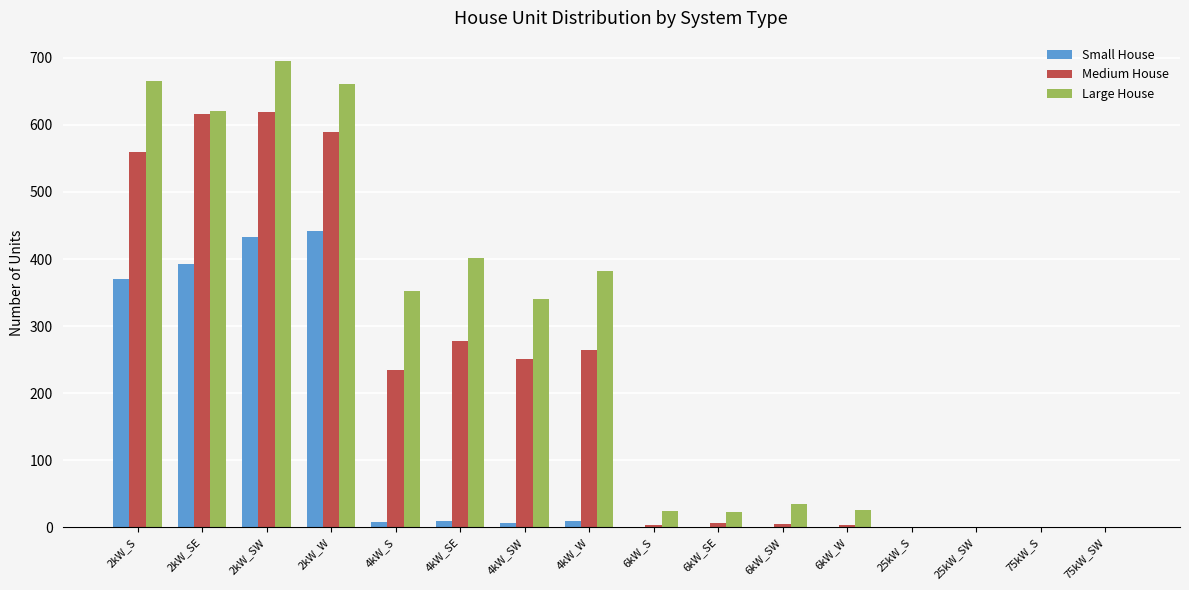

Is the value of Small House at 6kW_SE greater than the value of Medium House at 4kW_SE?

No